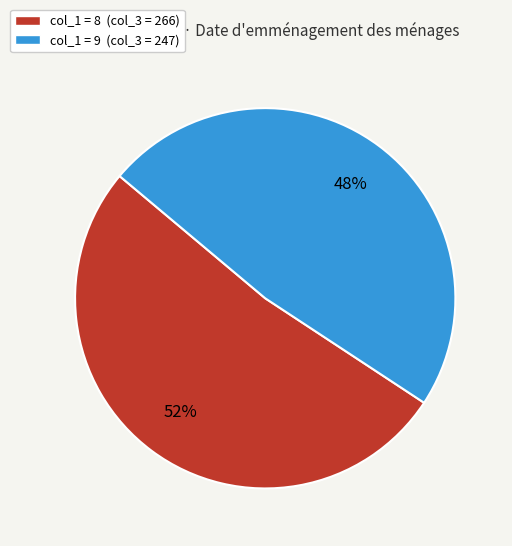

Is there any slice that represents more than half of the pie?

Yes